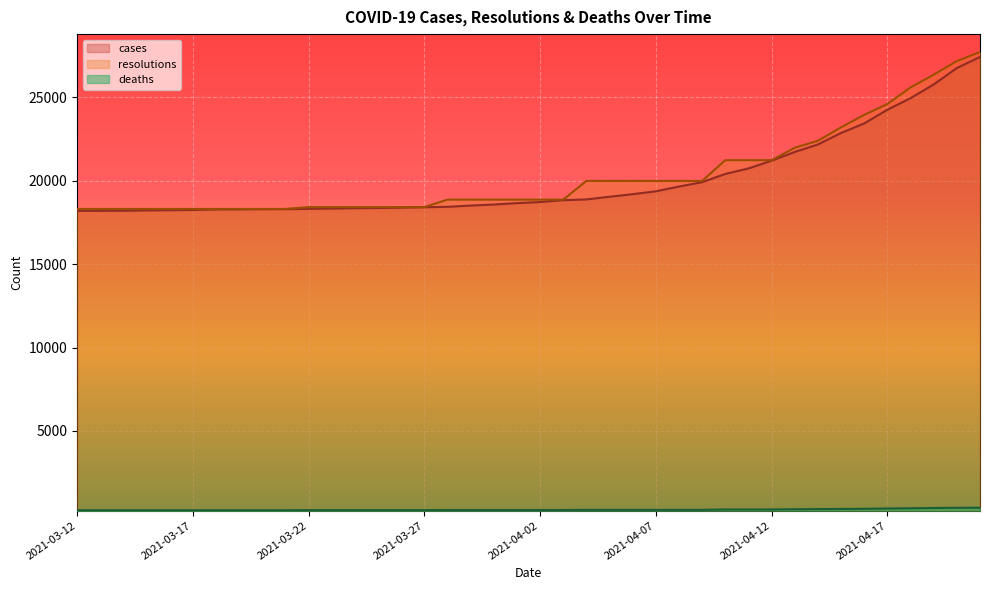

List the series in order of their peak value, lowest first.

deaths, cases, resolutions